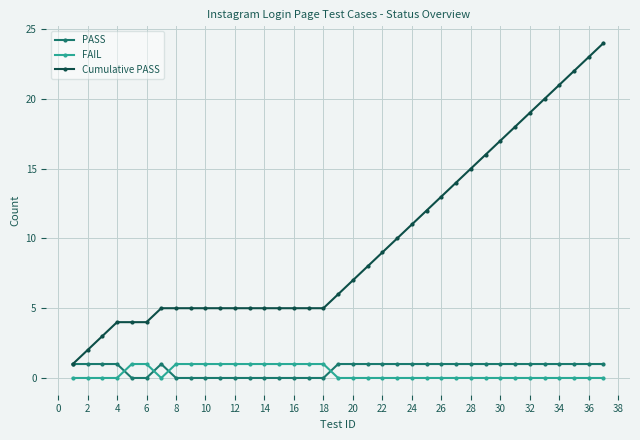

What is the maximum value for Cumulative PASS?

24